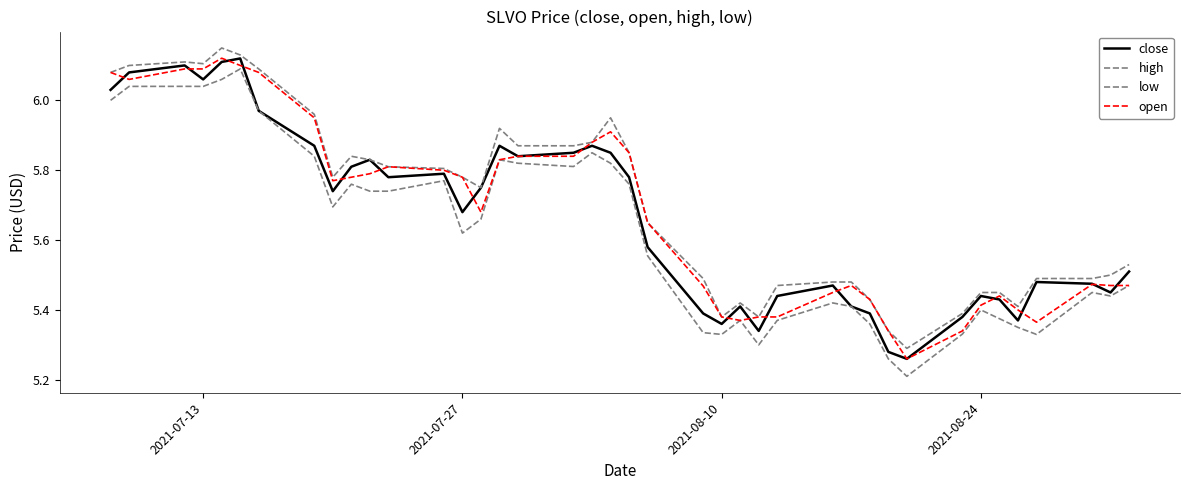

How many interior local valleys does the open series have?

6